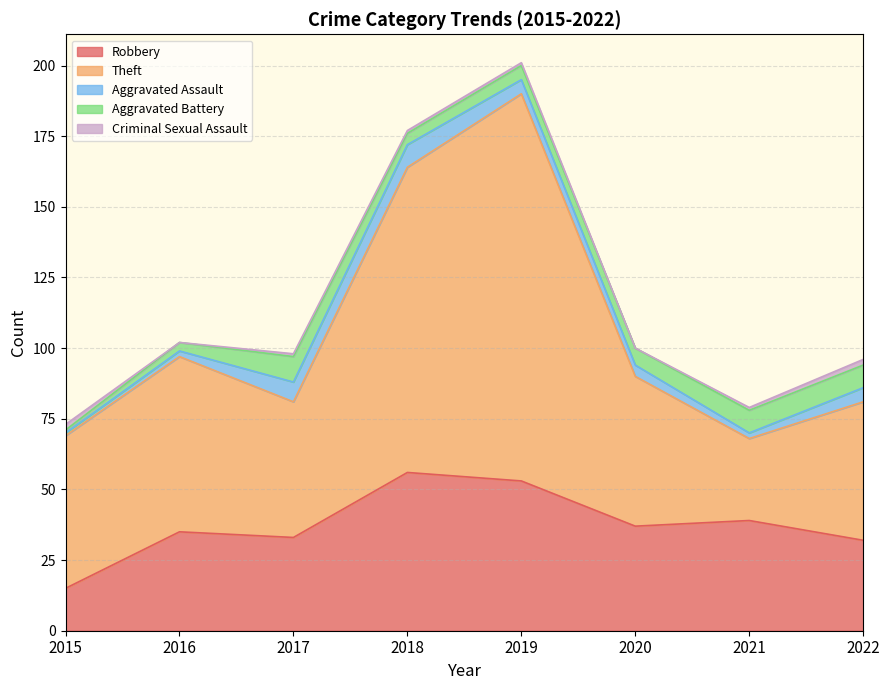

How many values in the Criminal Sexual Assault series exceed 1?

2